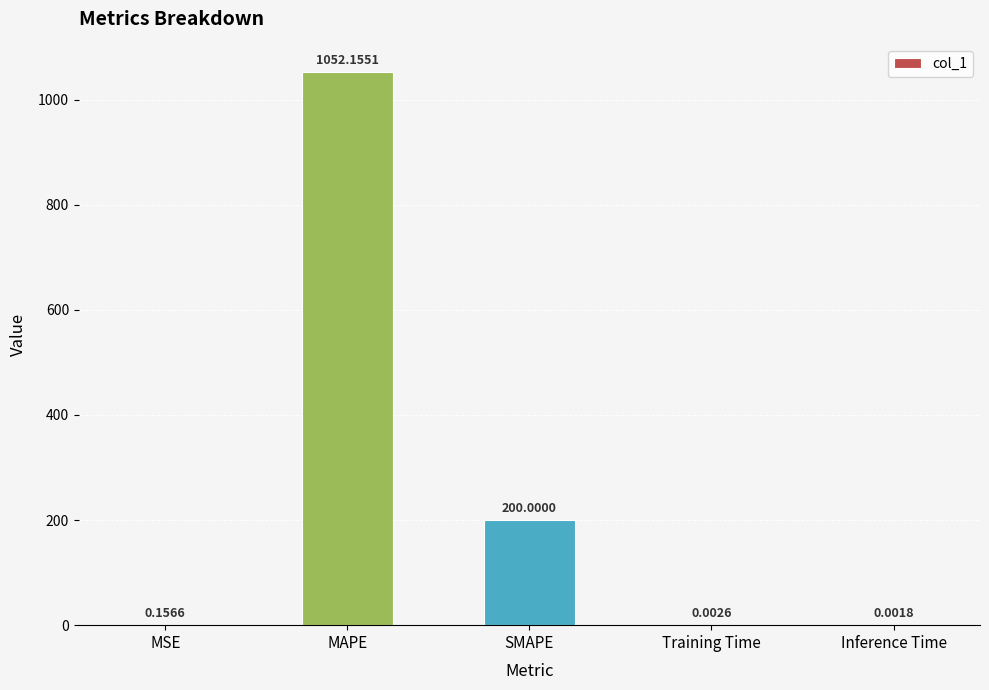

At which label is the value closest to 526?

SMAPE